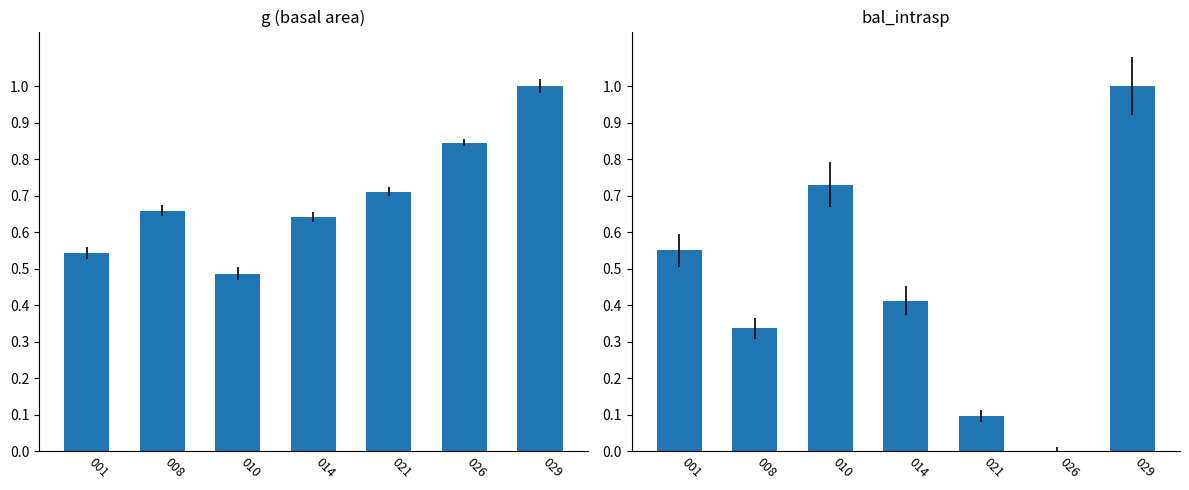

Does the chart contain any negative values?

No